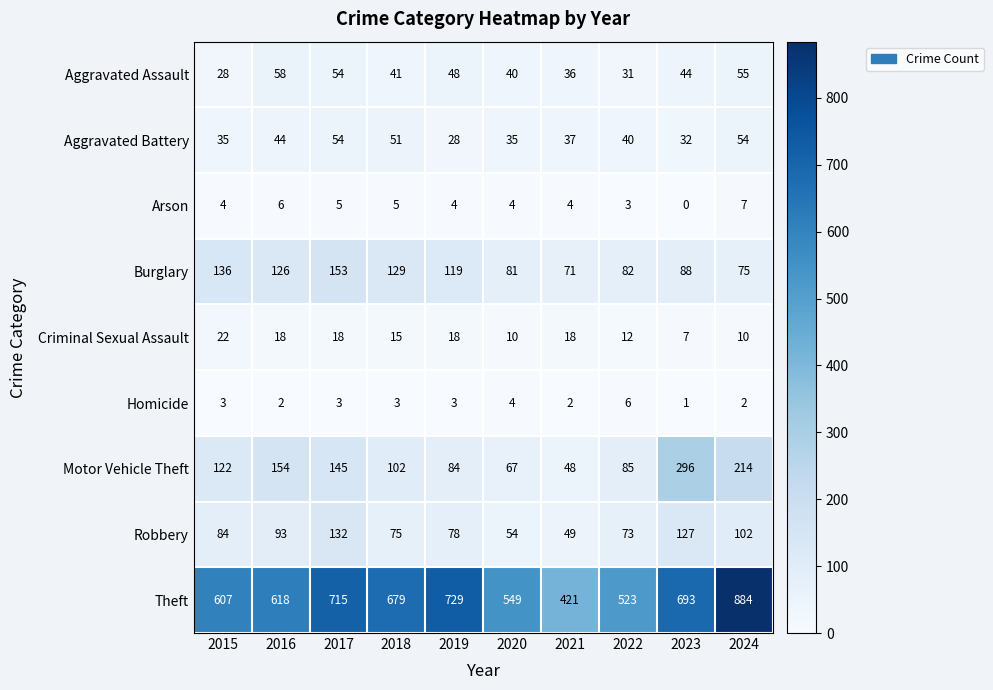

List the series in order of their peak value, lowest first.

Homicide, Arson, Criminal Sexual Assault, Aggravated Battery, Aggravated Assault, Robbery, Burglary, Motor Vehicle Theft, Theft